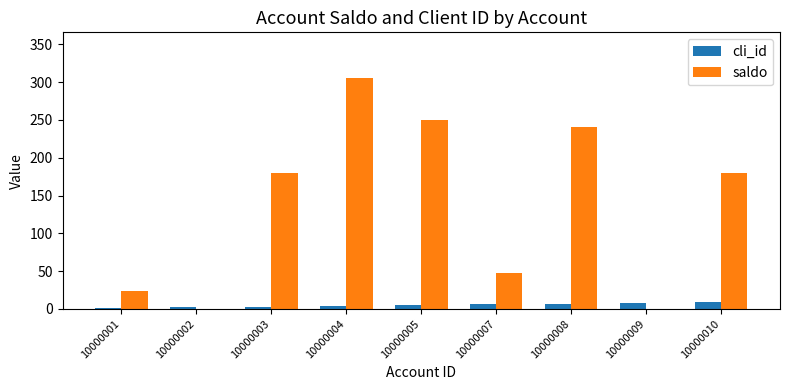

Does the chart contain stacked bars?

No